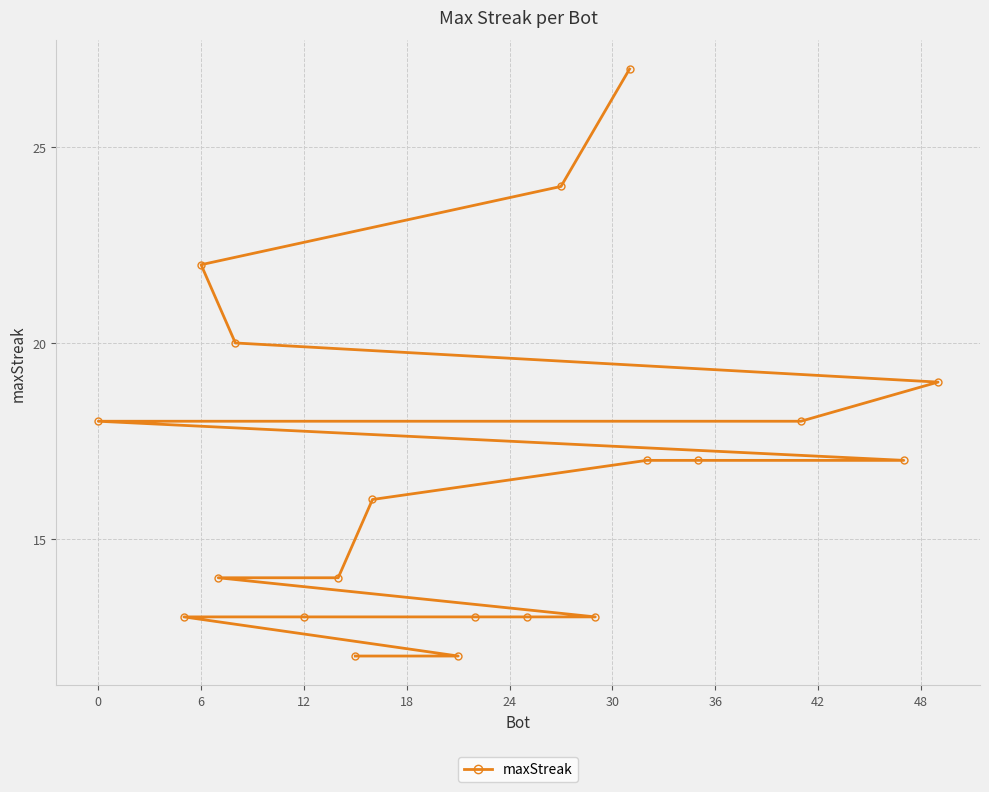

What is the approximate value at 0?

18